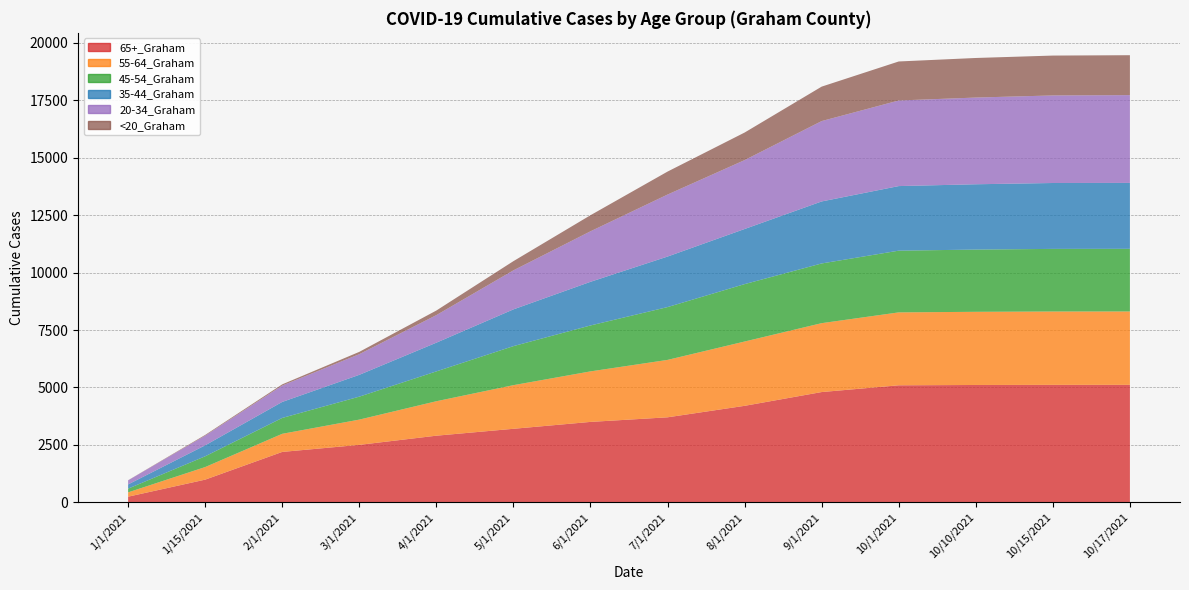

Reading right to left, list all the values displayed in this chart.

65+_Graham: 10/17/2021=5114	10/15/2021=5113	10/10/2021=5108	10/1/2021=5094	9/1/2021=4800	8/1/2021=4200	7/1/2021=3700	6/1/2021=3500	5/1/2021=3200	4/1/2021=2900	3/1/2021=2500	2/1/2021=2193	1/15/2021=986	1/1/2021=244
55-64_Graham: 10/17/2021=3195	10/15/2021=3194	10/10/2021=3186	10/1/2021=3175	9/1/2021=3000	8/1/2021=2800	7/1/2021=2500	6/1/2021=2200	5/1/2021=1900	4/1/2021=1500	3/1/2021=1100	2/1/2021=789	1/15/2021=548	1/1/2021=188
45-54_Graham: 10/17/2021=2728	10/15/2021=2727	10/10/2021=2710	10/1/2021=2688	9/1/2021=2600	8/1/2021=2500	7/1/2021=2300	6/1/2021=2000	5/1/2021=1700	4/1/2021=1300	3/1/2021=1000	2/1/2021=691	1/15/2021=469	1/1/2021=163
35-44_Graham: 10/17/2021=2870	10/15/2021=2869	10/10/2021=2844	10/1/2021=2812	9/1/2021=2700	8/1/2021=2400	7/1/2021=2200	6/1/2021=1900	5/1/2021=1600	4/1/2021=1250	3/1/2021=950	2/1/2021=697	1/15/2021=477	1/1/2021=183
20-34_Graham: 10/17/2021=3823	10/15/2021=3813	10/10/2021=3776	10/1/2021=3727	9/1/2021=3500	8/1/2021=3000	7/1/2021=2700	6/1/2021=2200	5/1/2021=1700	4/1/2021=1200	3/1/2021=900	2/1/2021=714	1/15/2021=423	1/1/2021=177
<20_Graham: 10/17/2021=1738	10/15/2021=1736	10/10/2021=1723	10/1/2021=1699	9/1/2021=1500	8/1/2021=1200	7/1/2021=1000	6/1/2021=700	5/1/2021=400	4/1/2021=200	3/1/2021=100	2/1/2021=51	1/15/2021=30	1/1/2021=5